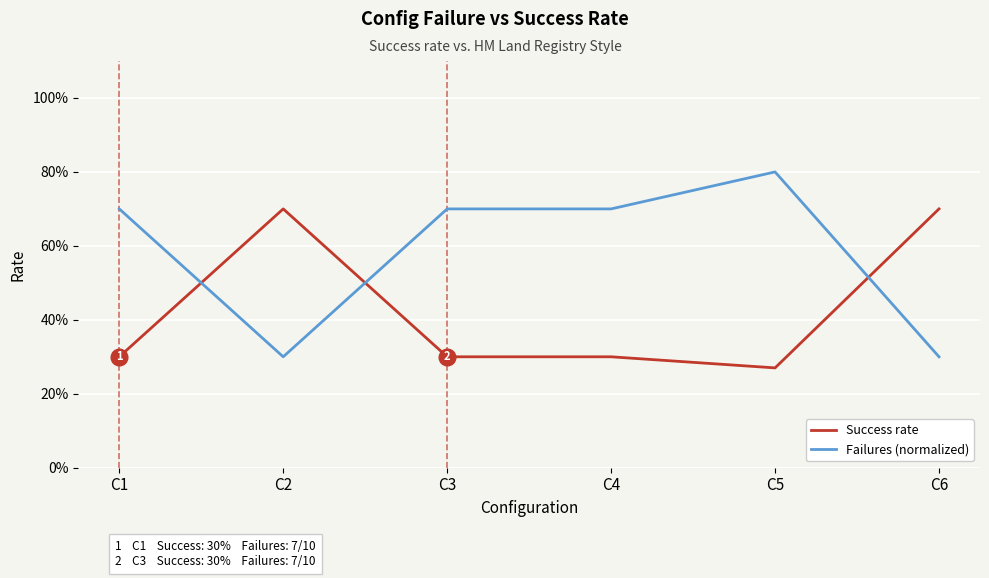

List the series in order of their overall mean, highest first.

Failures (normalized), Success rate